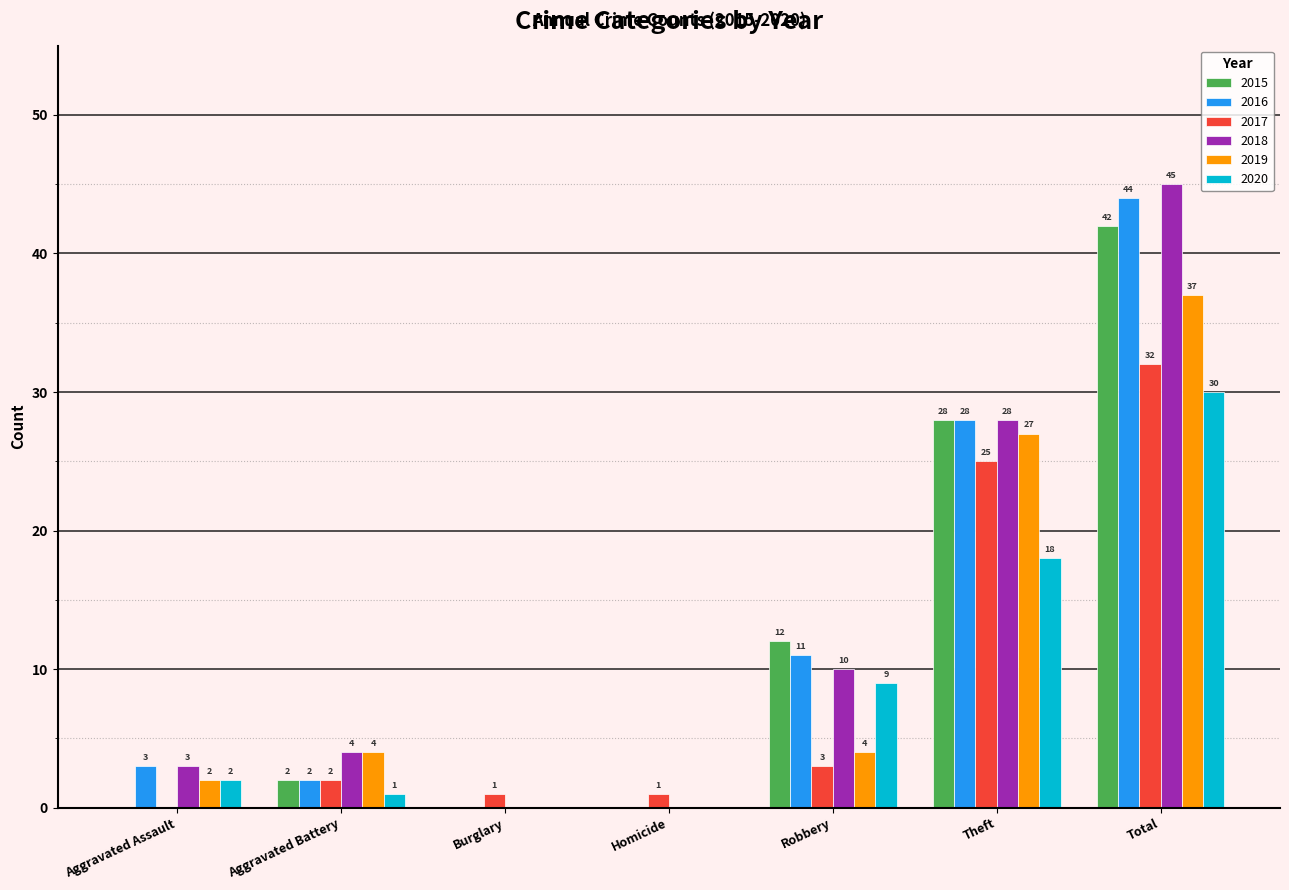

What is the sum of all 2017 values?

64